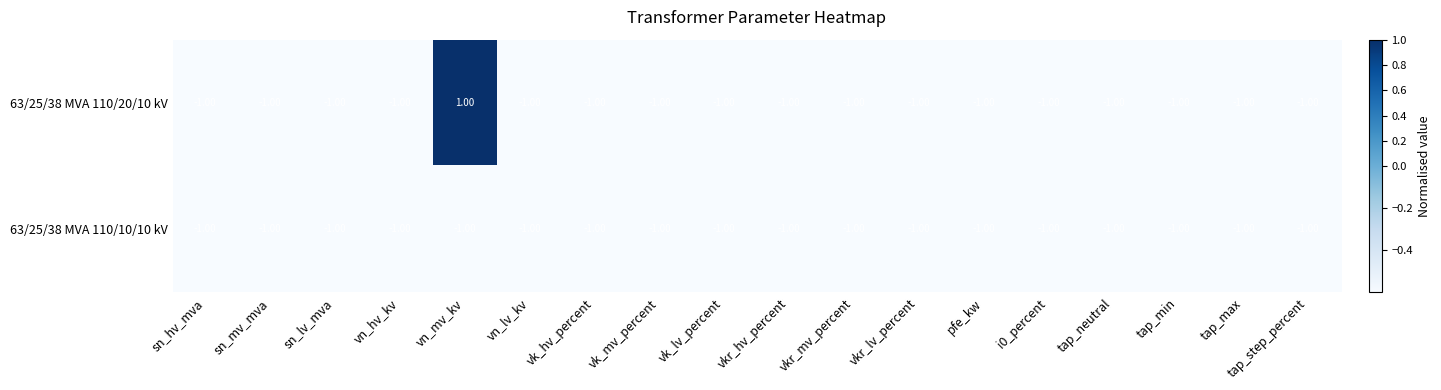

Rank the series by their average value, from highest to lowest.

63/25/38 MVA 110/20/10 kV, 63/25/38 MVA 110/10/10 kV